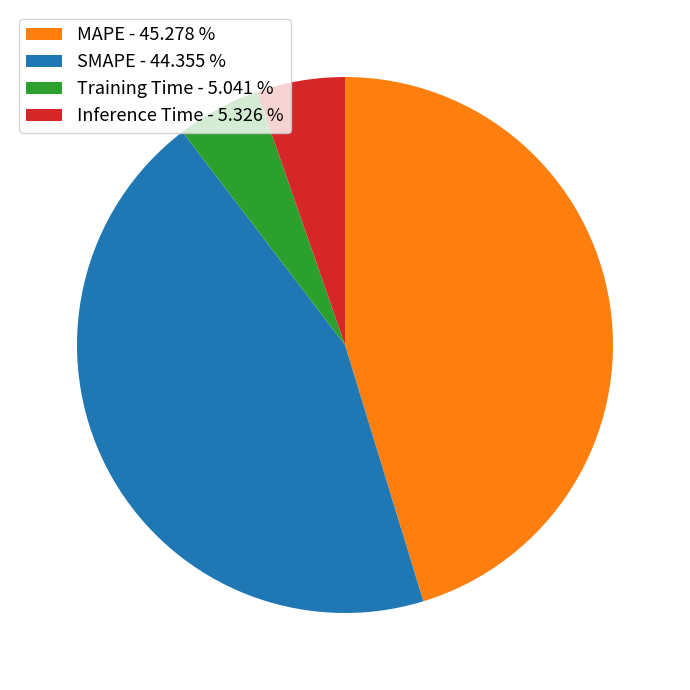

Does any single category account for the majority?

No